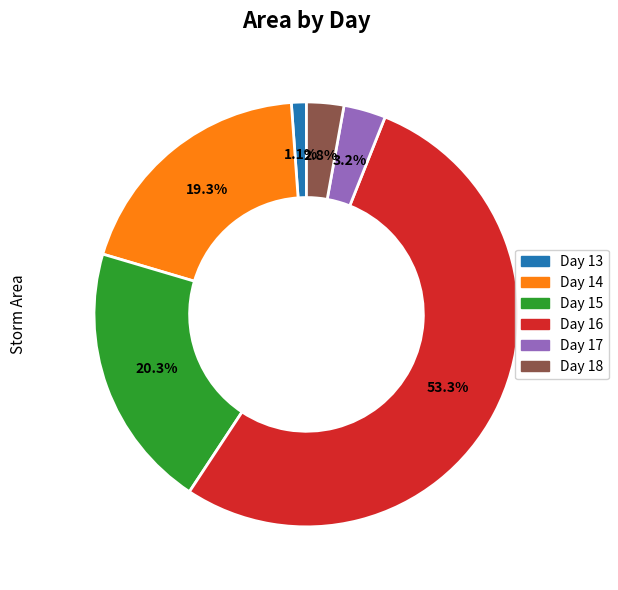

Combined, do Day 15 and Day 18 account for over 50%?

No